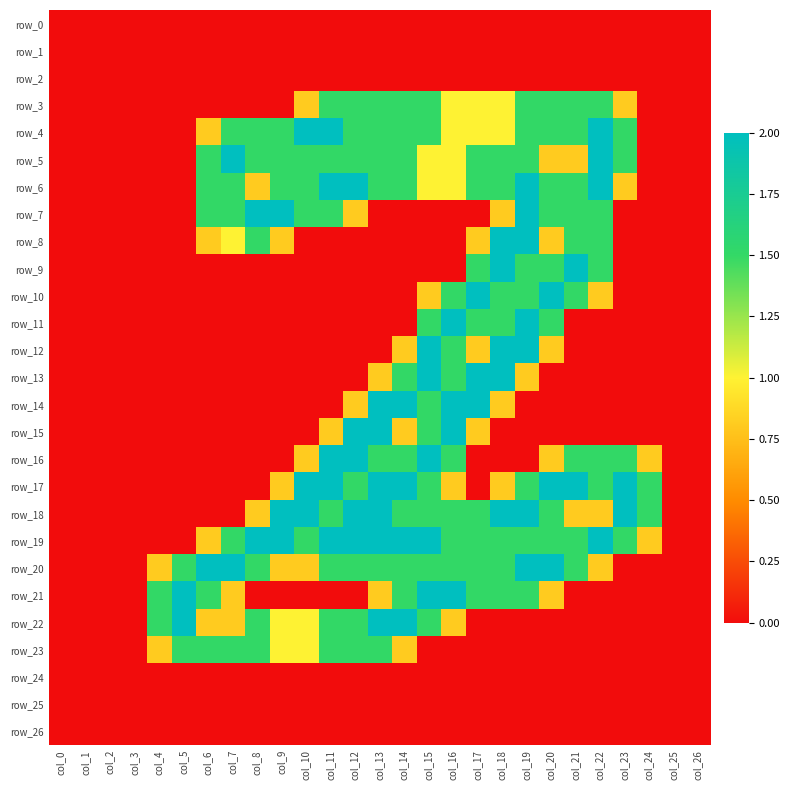

The row_23 series shows 1.5 at col_6. True or false?

True